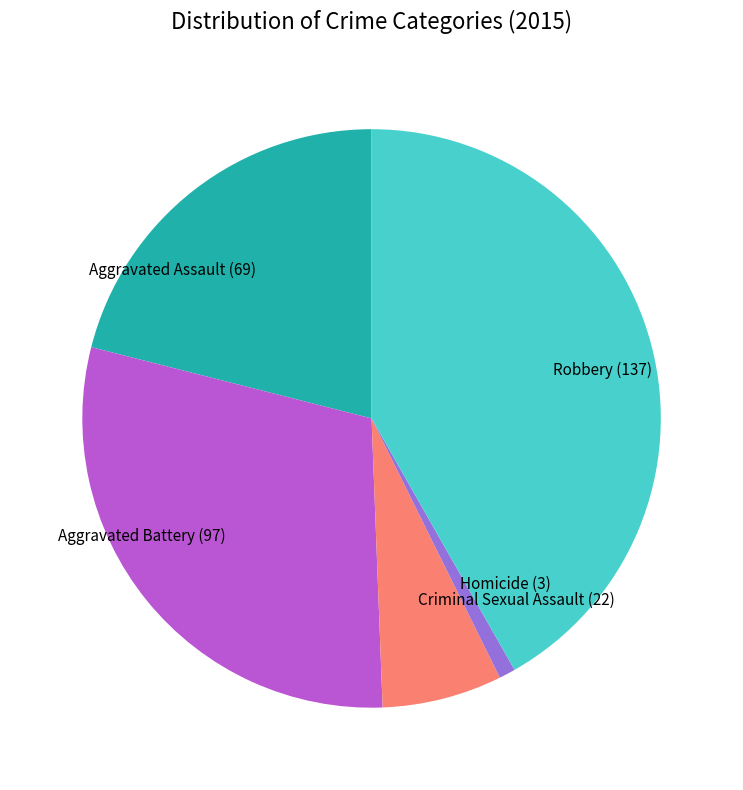

Is it true that Aggravated Assault (69) is 21% of the pie?

True